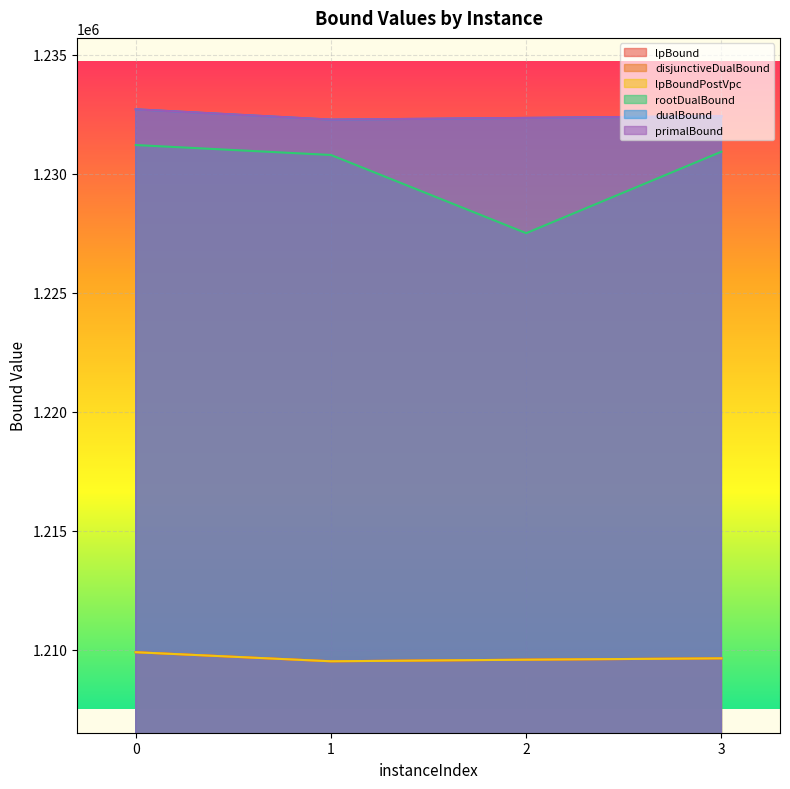

List the labels in order of rootDualBound value, smallest first.

2, 1, 3, 0